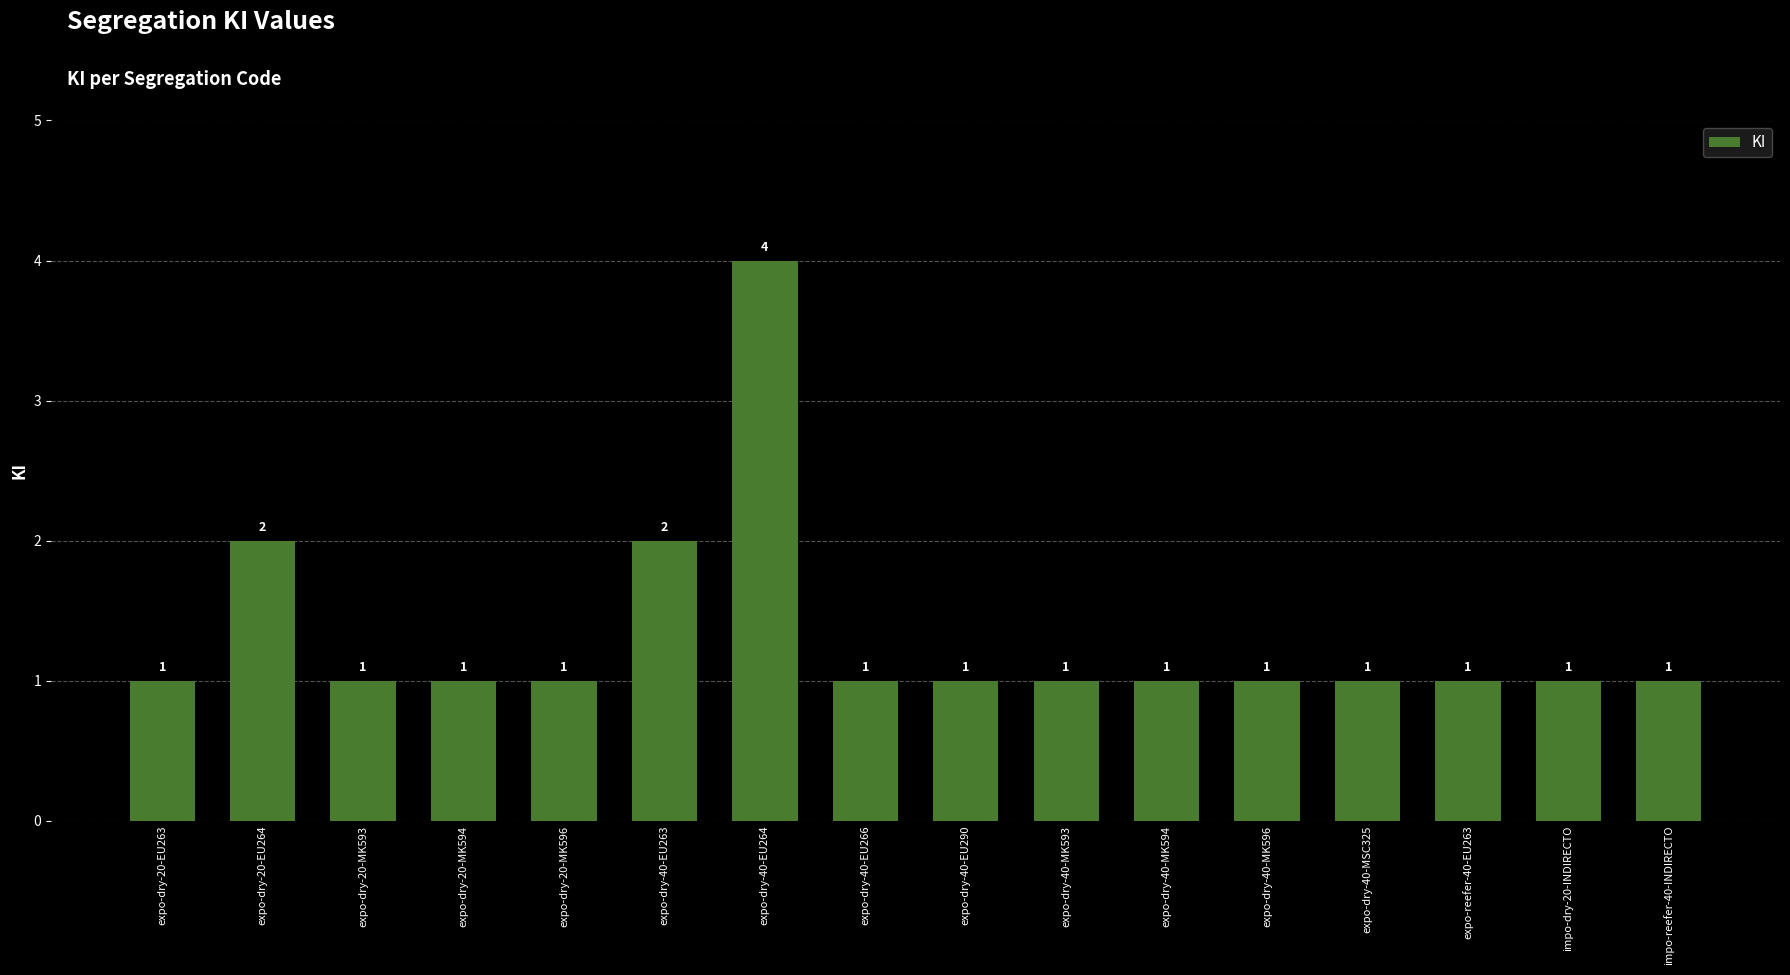

Reading left to right, extract all data points from this chart.

expo-dry-20-EU263=1	expo-dry-20-EU264=2	expo-dry-20-MK593=1	expo-dry-20-MK594=1	expo-dry-20-MK596=1	expo-dry-40-EU263=2	expo-dry-40-EU264=4	expo-dry-40-EU266=1	expo-dry-40-EU290=1	expo-dry-40-MK593=1	expo-dry-40-MK594=1	expo-dry-40-MK596=1	expo-dry-40-MSC325=1	expo-reefer-40-EU263=1	impo-dry-20-INDIRECTO=1	impo-reefer-40-INDIRECTO=1